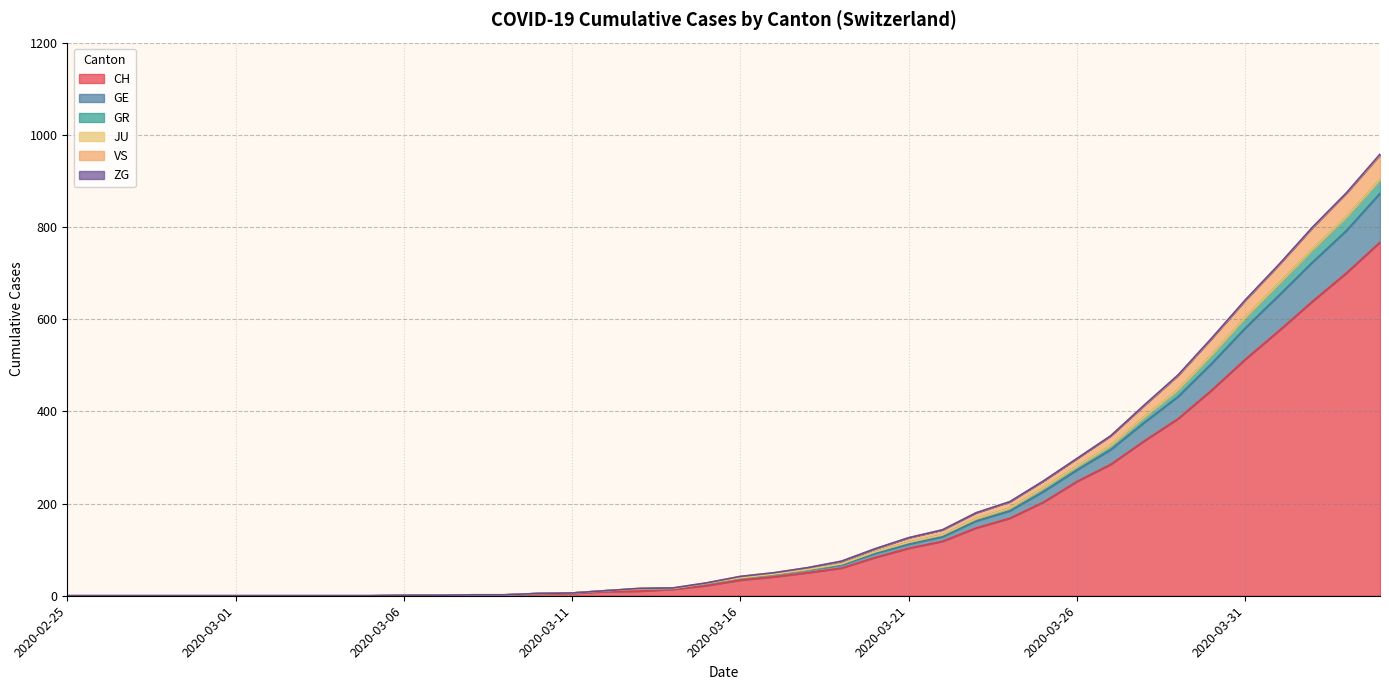

The value of CH at 2020-02-25 is -396. True or false?

False